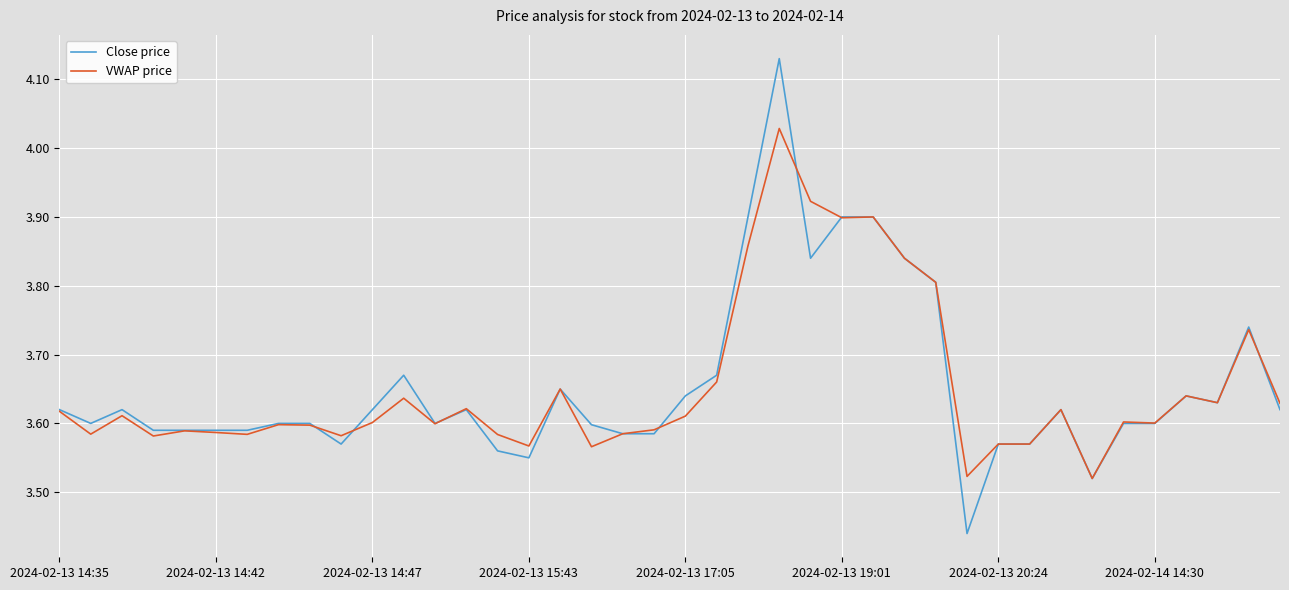

List the series in order of their peak value, highest first.

Close price, VWAP price